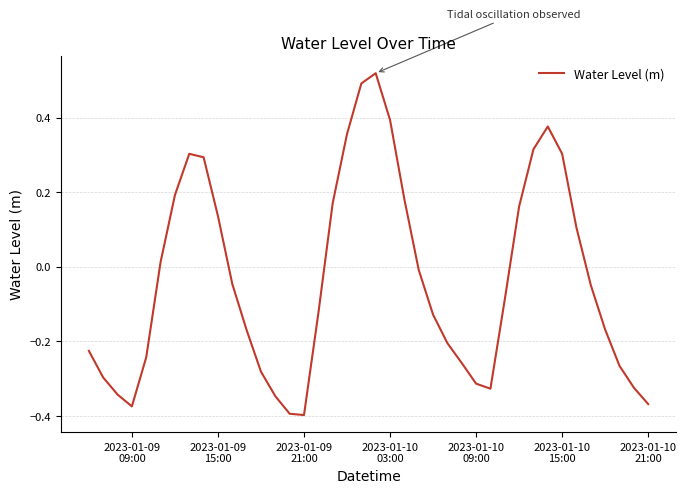

How many interior local peaks (higher than both neighbors) does the data have?

3